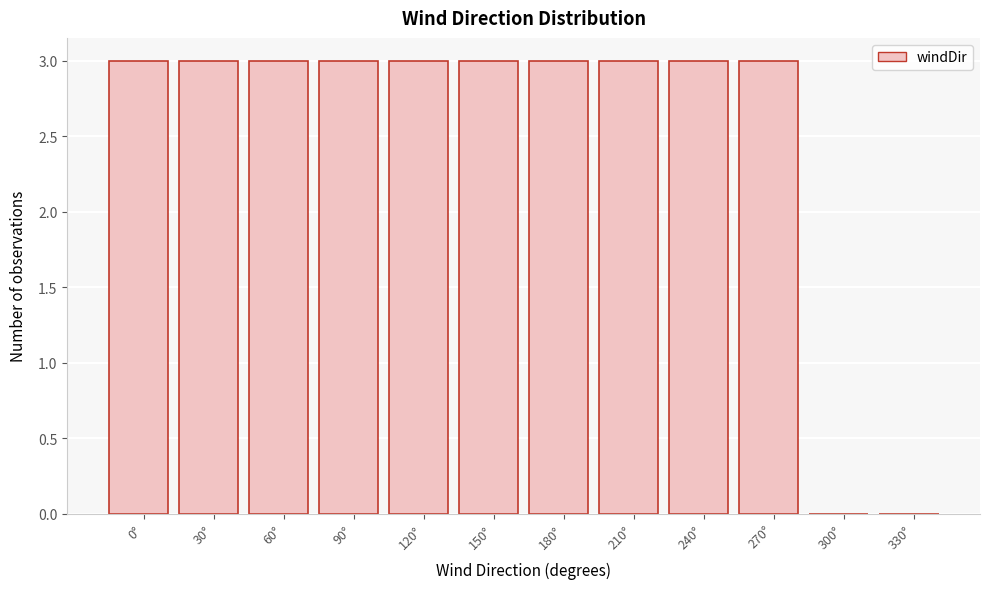

Reading left to right, transcribe all the data shown in this chart.

0°=3	30°=3	60°=3	90°=3	120°=3	150°=3	180°=3	210°=3	240°=3	270°=3	300°=0	330°=0